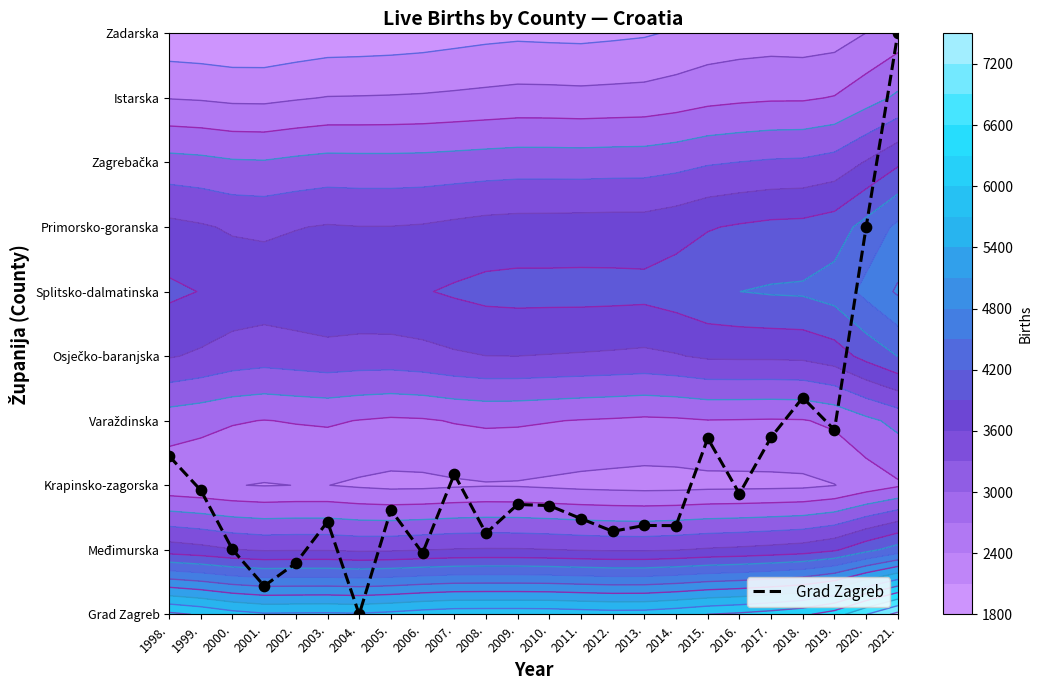

How many data points are above 1?

20